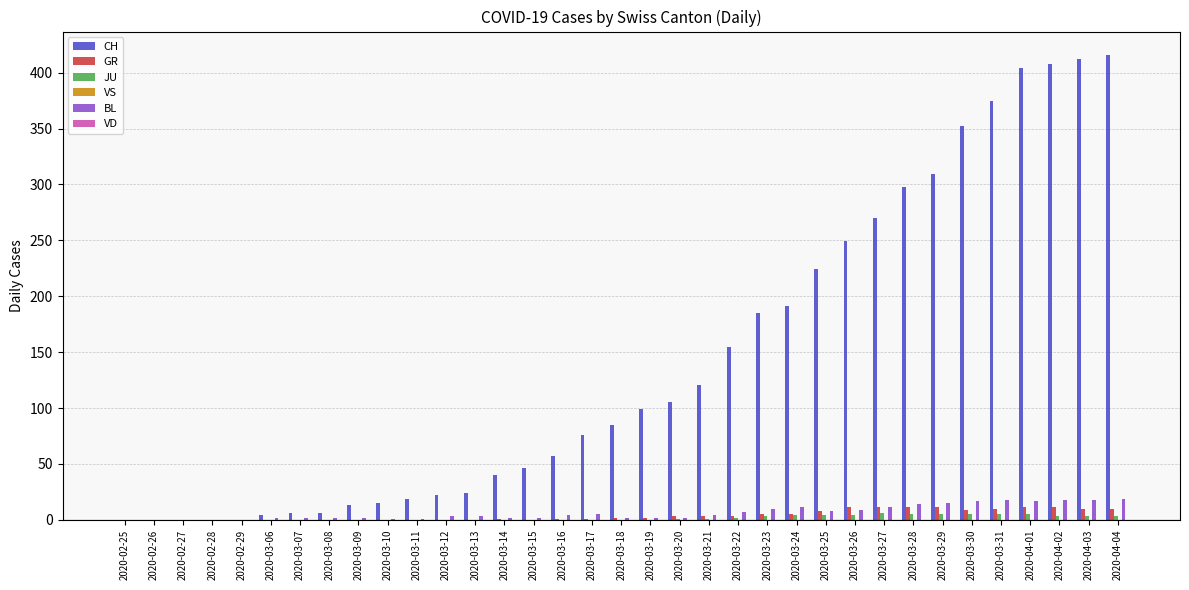

The BL series shows 2 at 2020-03-15. True or false?

True